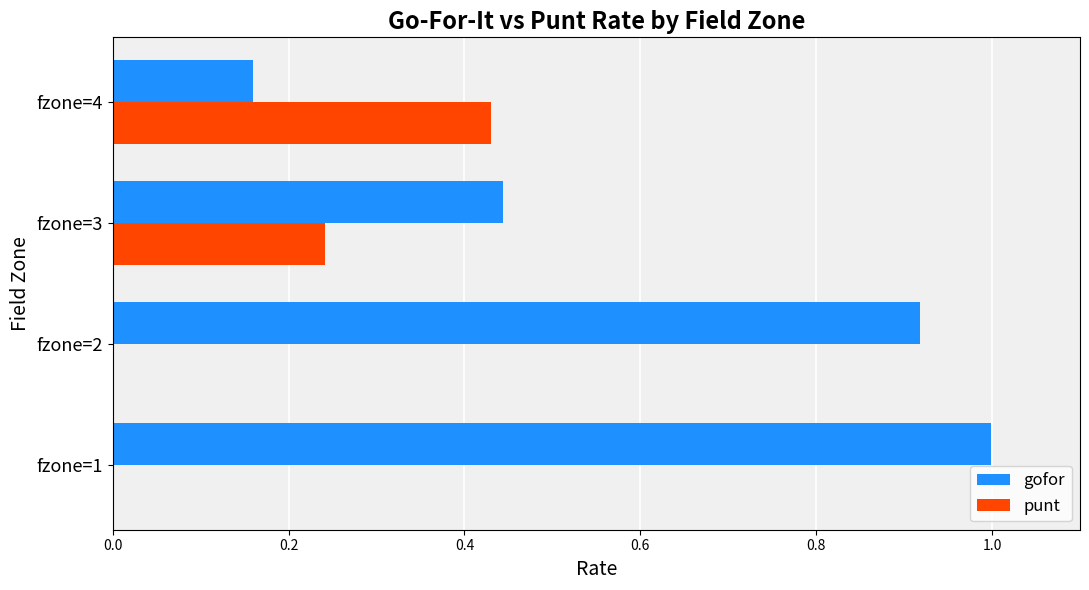

Between fzone=2 and fzone=3, which series saw the biggest shift?

gofor